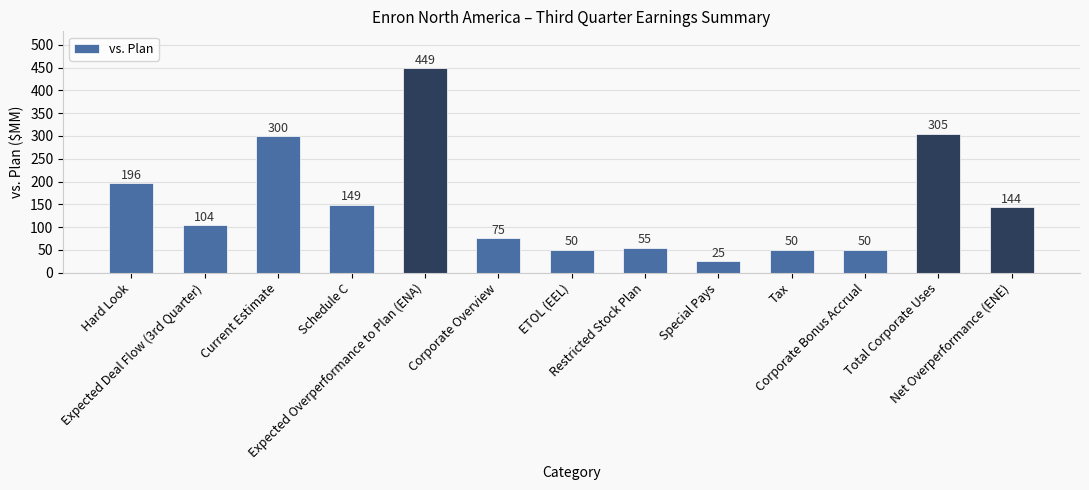

What is the maximum value shown in the chart?

449